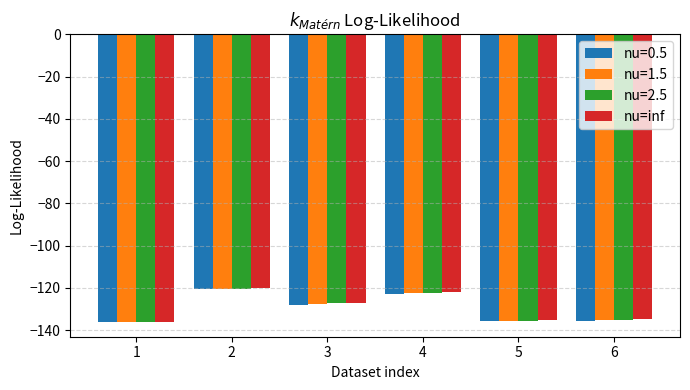

What is the sum of the nu=2.5 values at 5 and 3?

-262.8